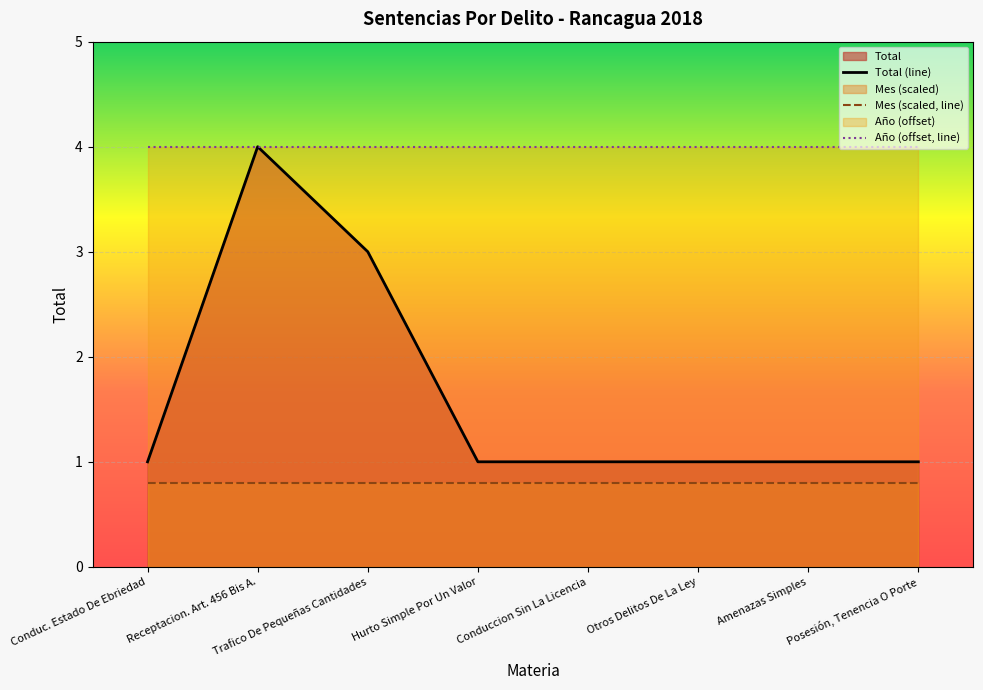

At how many categories does at least one series exceed 3?

8